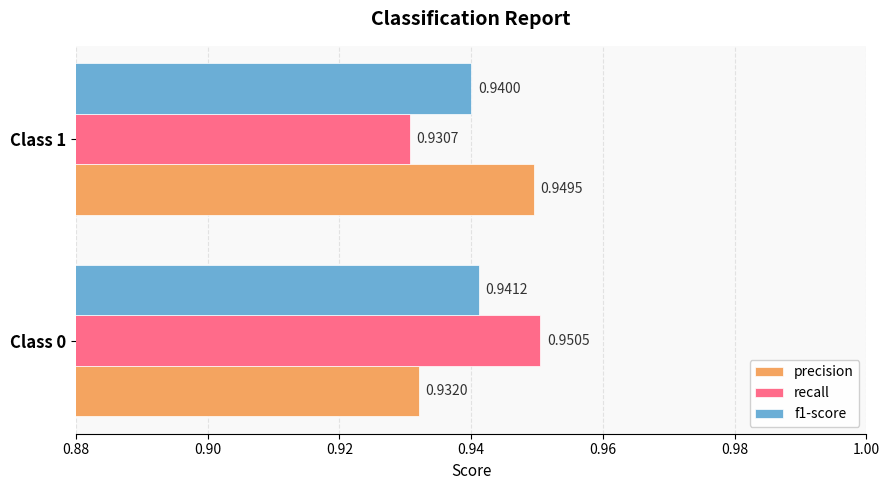

What are all the series names shown in the legend?

precision, recall, f1-score